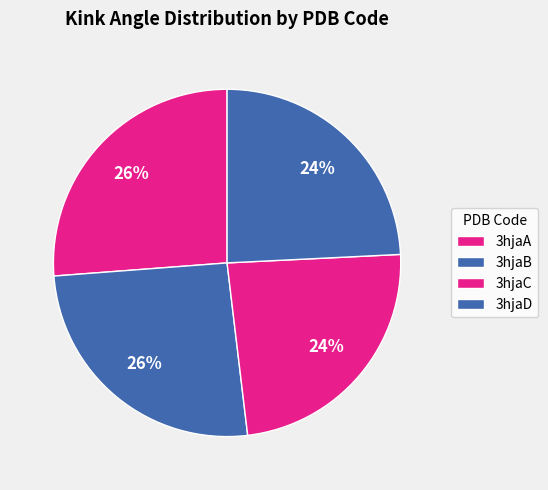

How many segments does this pie chart have?

4